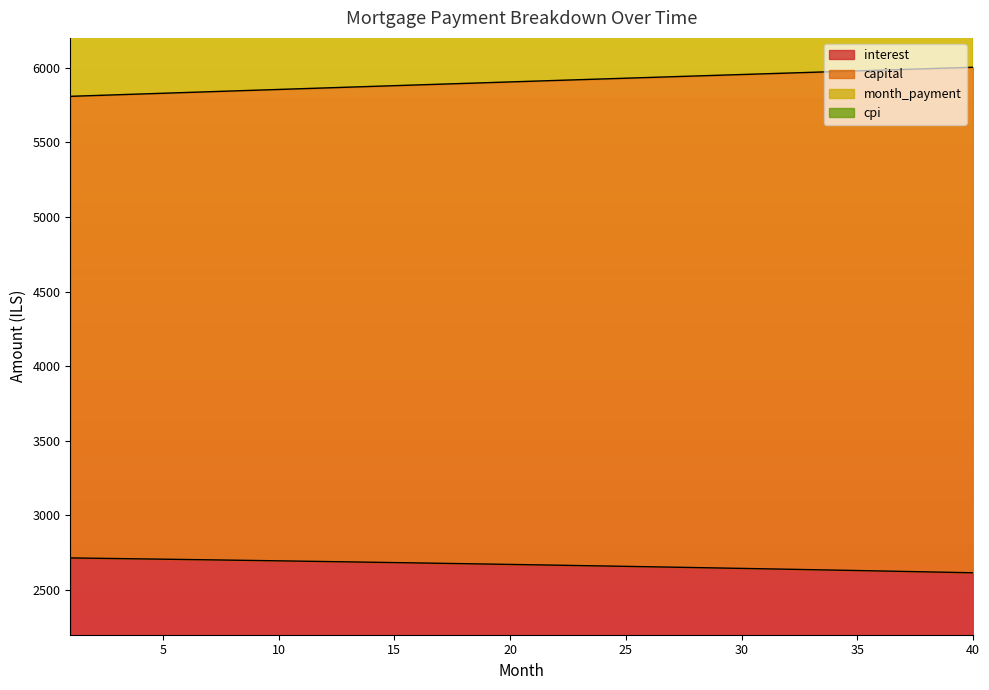

Which label corresponds to the largest value in the chart?

40